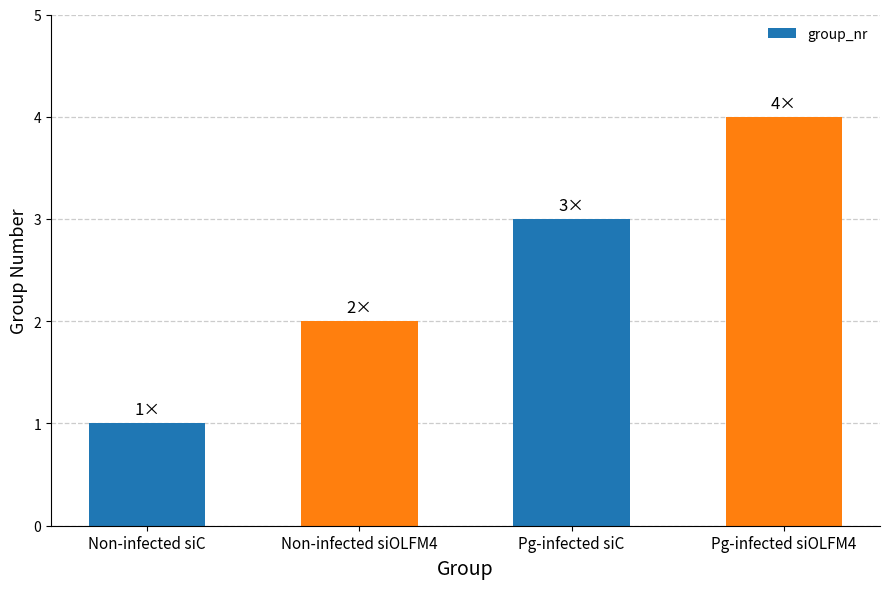

Between Pg-infected siC and Pg-infected siOLFM4, which is larger?

Pg-infected siOLFM4